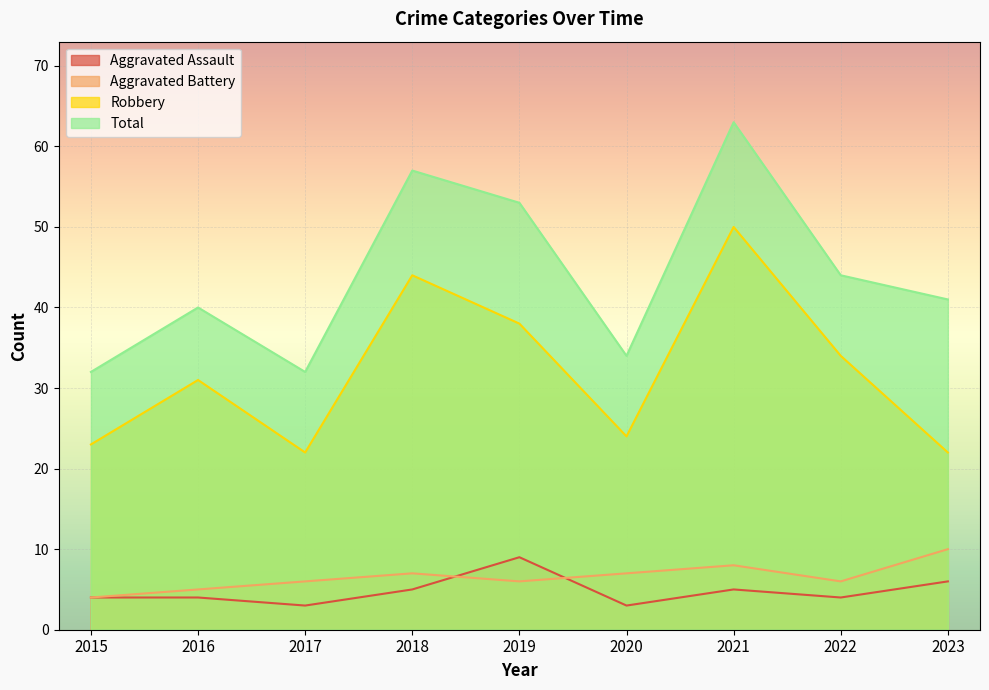

The value of Robbery at 2020 is 42. True or false?

False